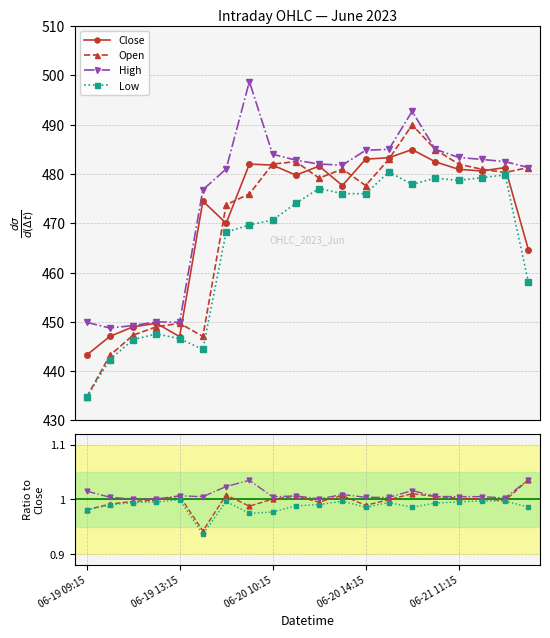

True or false: Low and High cross at least once.

False